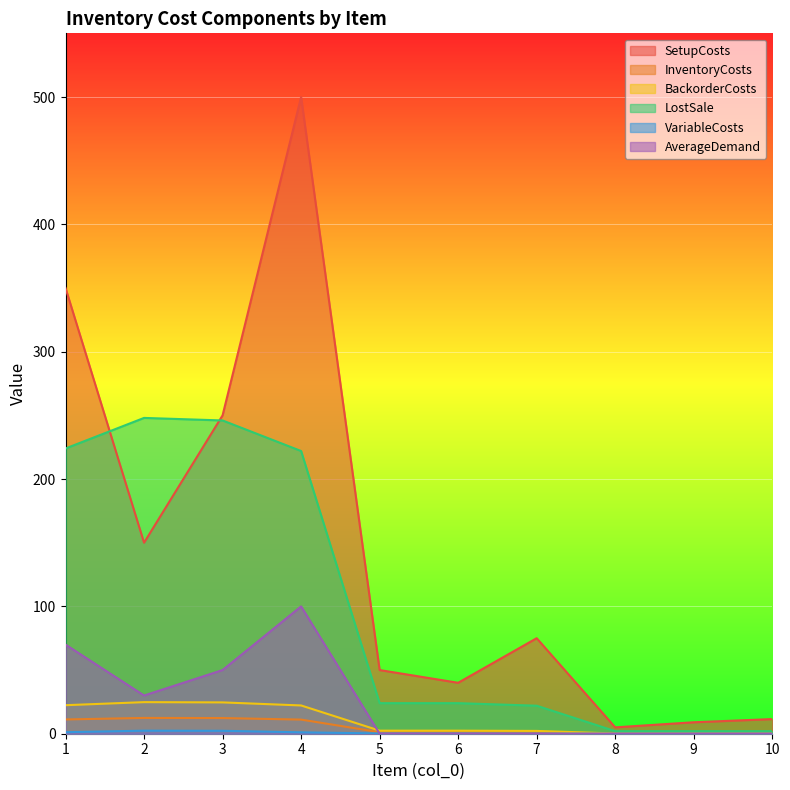

True or false: InventoryCosts and LostSale cross at least once.

False